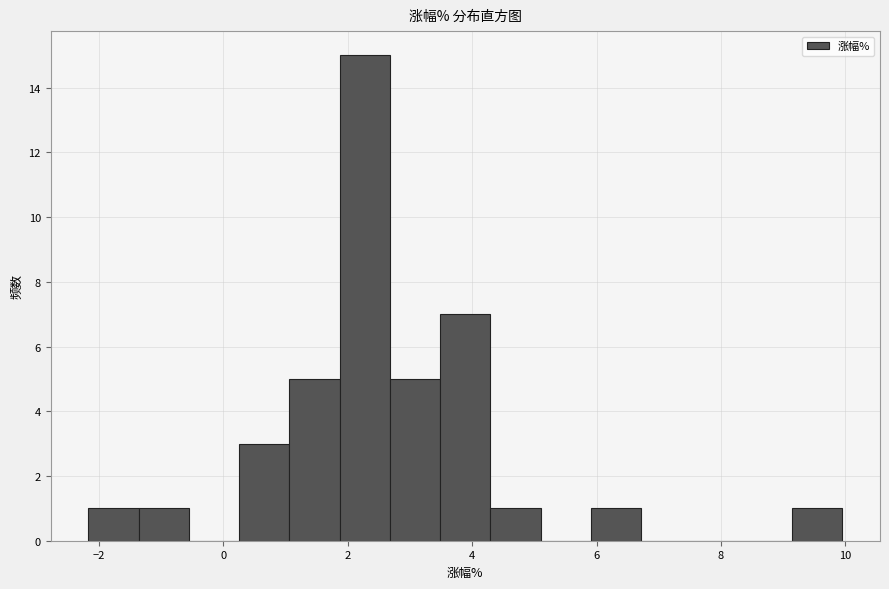

Reading left to right, transcribe this chart: for each bar, give the range it covers on the x-axis and its height. Neither the bar edges nor the heights are printed on the chart, so give them approximately, as read against the axes.

-2.2 to -1.4: 1
-1.4 to -0.6: 1
-0.6 to 0.2: 0
0.2 to 1.0: 3
1.0 to 1.8: 5
1.8 to 2.6: 15
2.6 to 3.4: 5
3.4 to 4.2: 7
4.2 to 5.2: 1
5.2 to 6.0: 0
6.0 to 6.8: 1
6.8 to 7.6: 0
7.6 to 8.4: 0
8.4 to 9.2: 0
9.2 to 10.0: 1